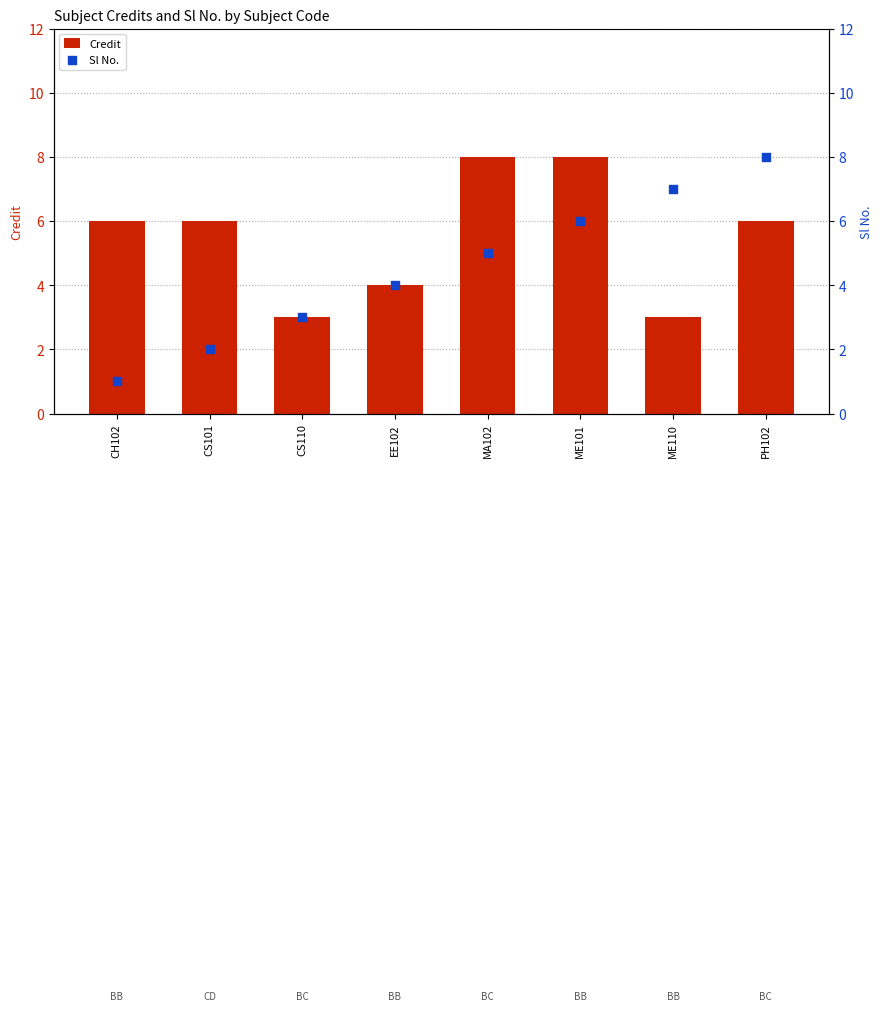

Is the value of Sl No. at MA102 greater than the value of Credit at PH102?

No